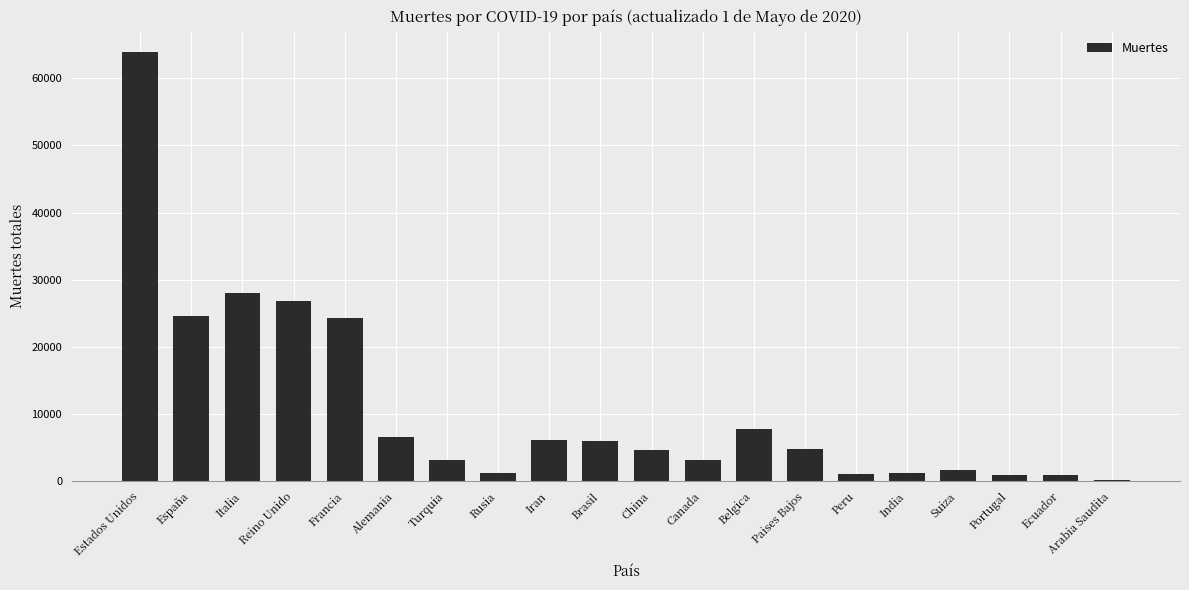

Does the chart contain stacked bars?

No